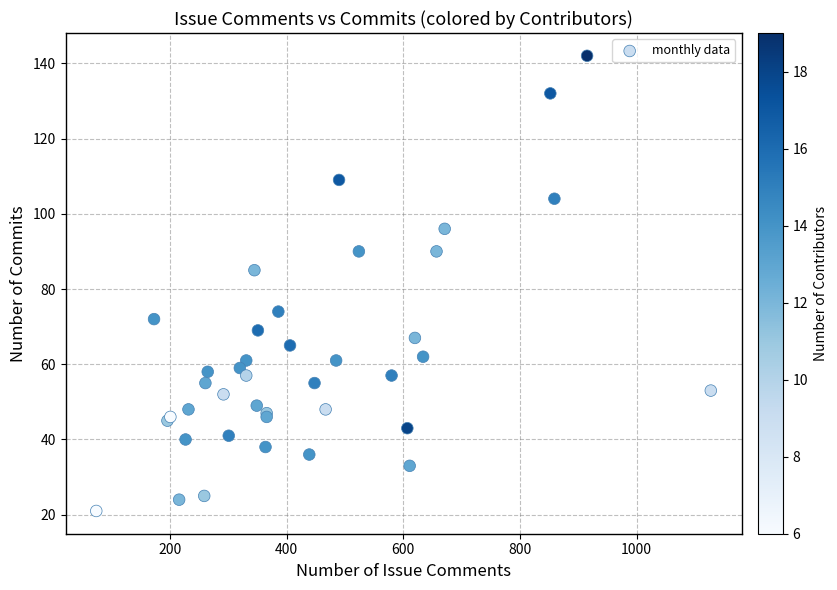

What Y value in the scatter plot is closest to 81?

85